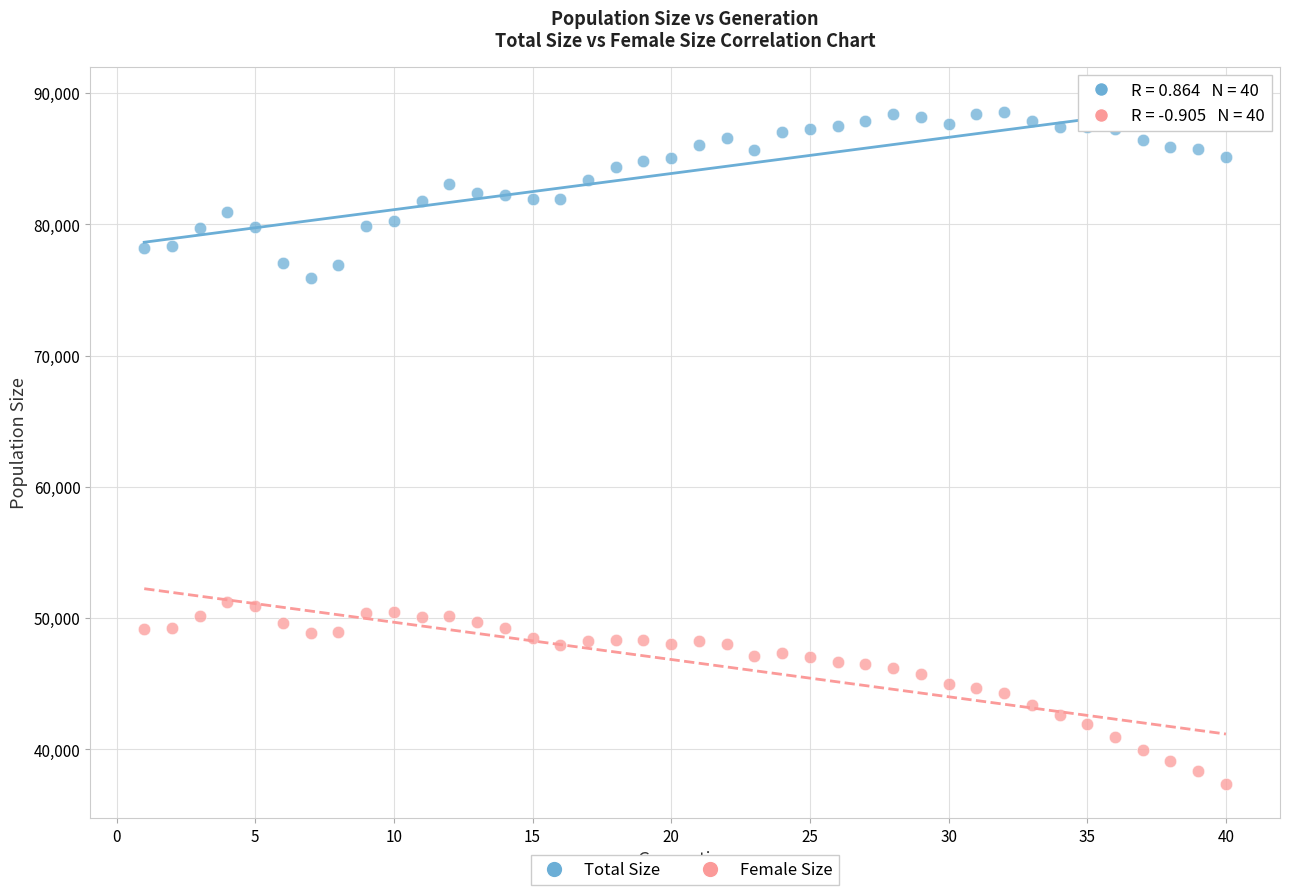

Across all data points, what is the range of Y values (max minus min)?

51202